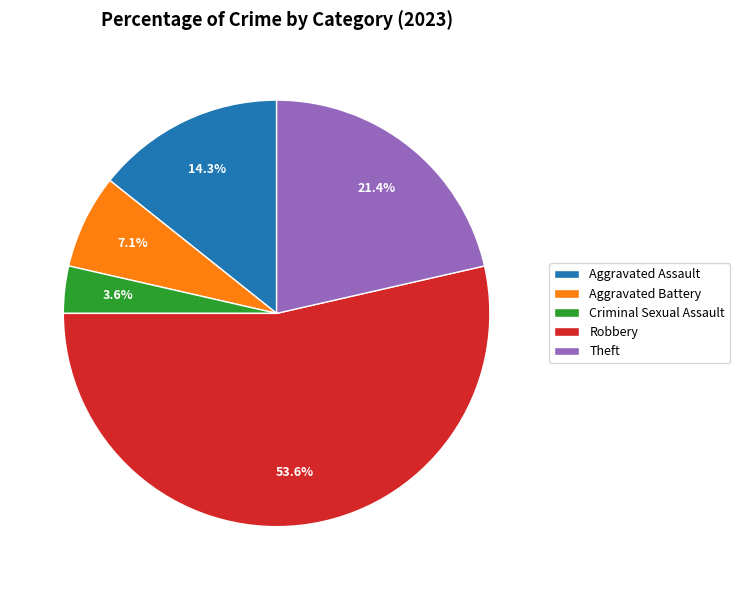

Which slice represents more than half of the pie?

Robbery